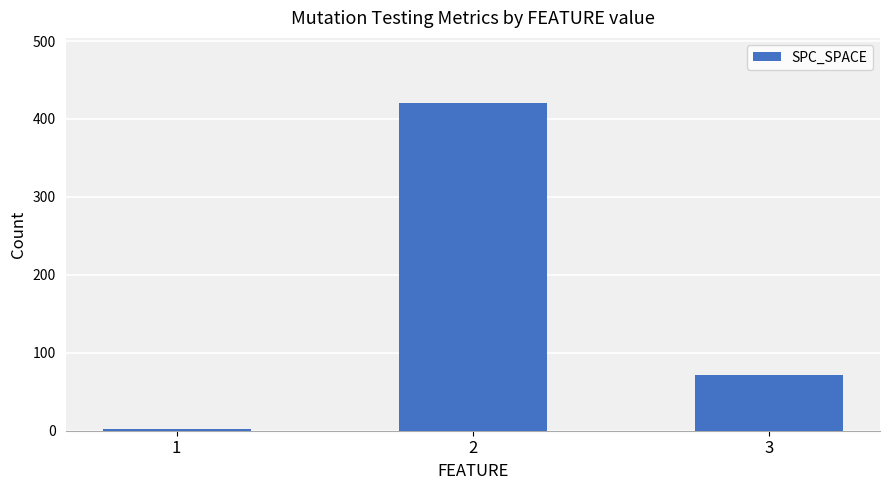

Which has a higher value, 1 or 3?

3